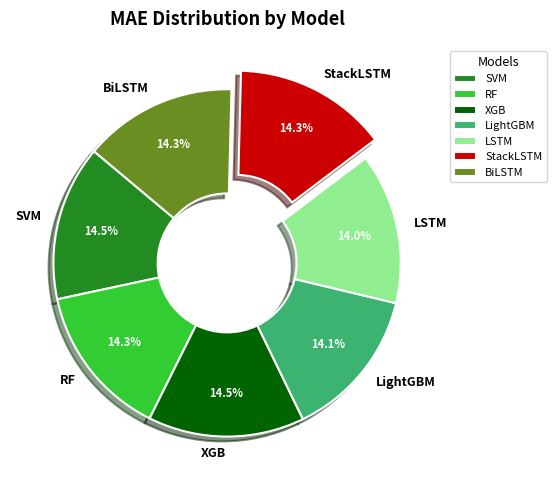

Is SVM the majority of the pie?

No